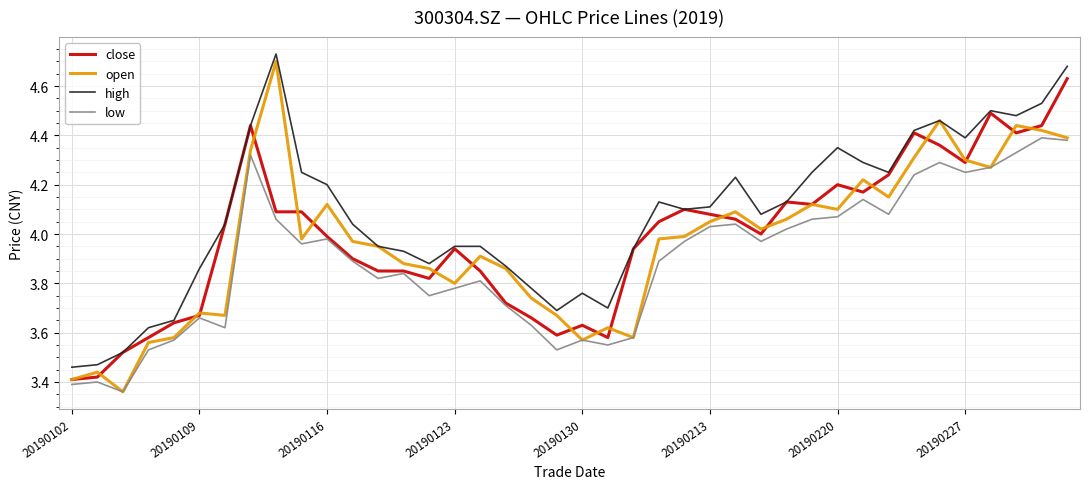

Does the chart have visible grid lines?

Yes